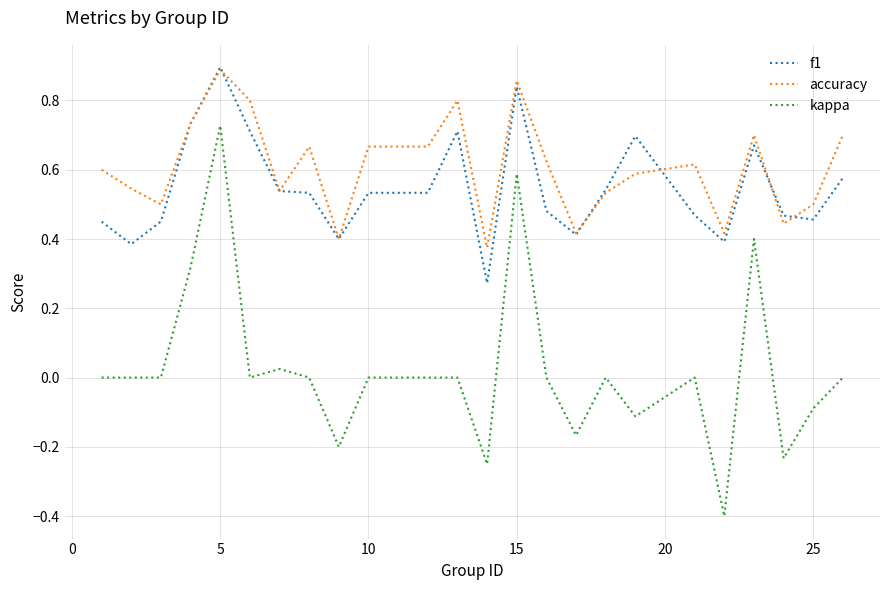

True or false: f1 and kappa intersect in this chart.

False